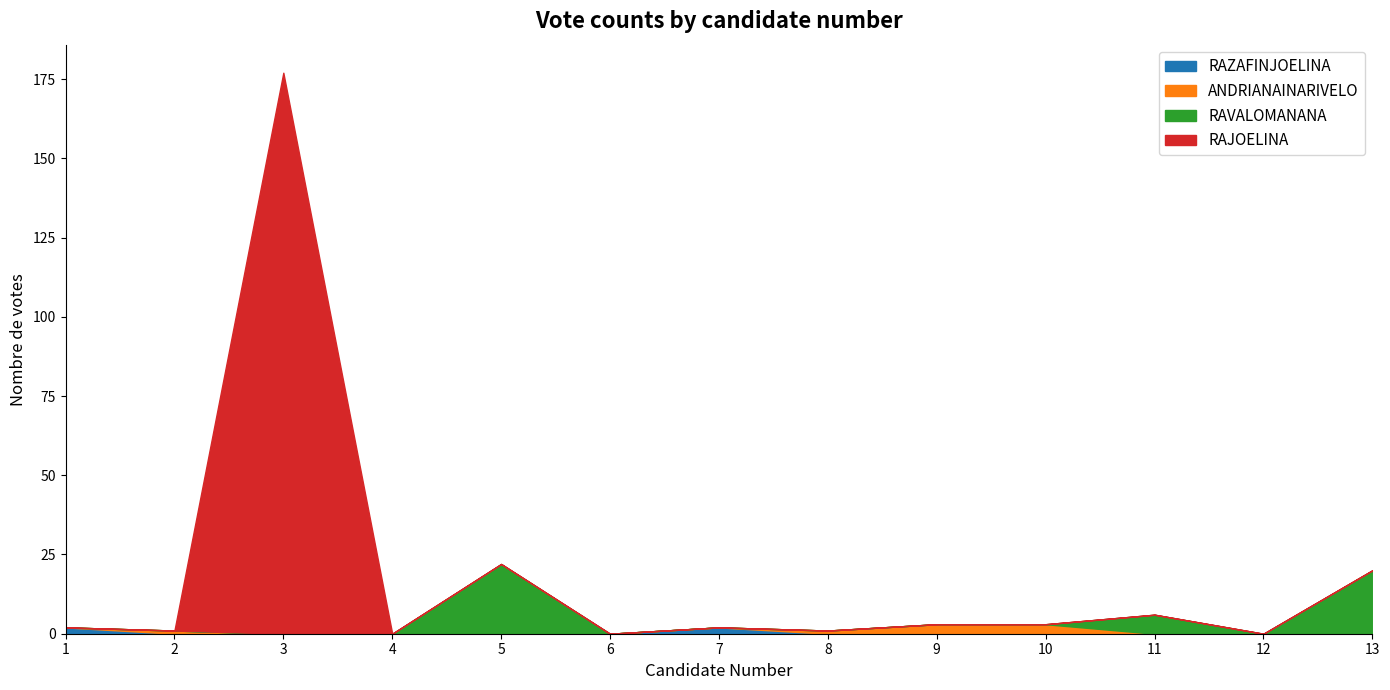

Does the chart have visible grid lines?

No